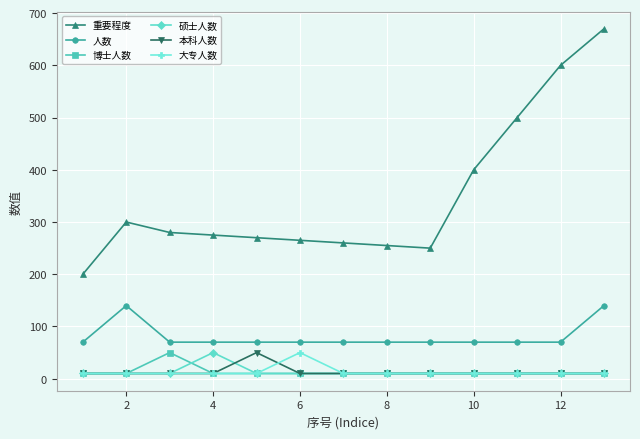

True or false: 人数 and 本科人数 intersect in this chart.

False